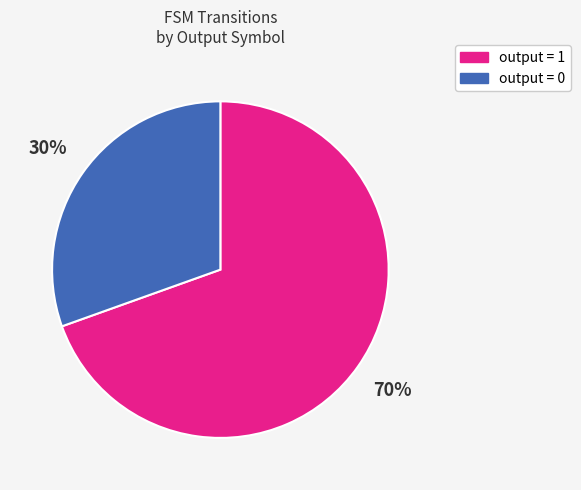

How many slices are in this pie chart?

2